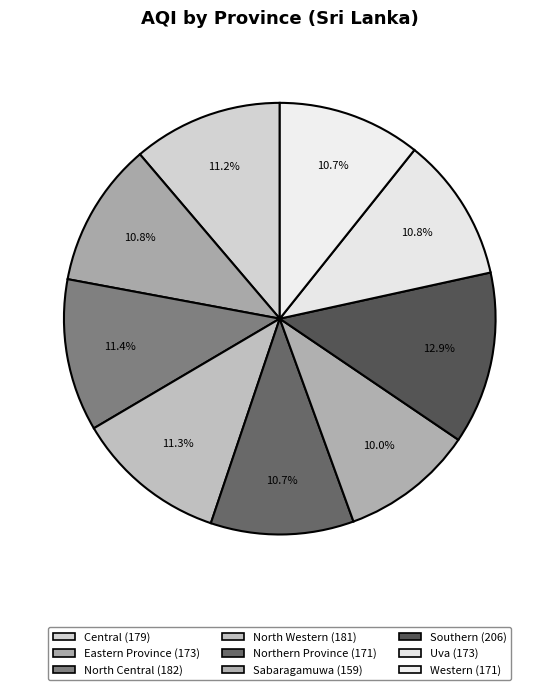

What percentage is NOT represented by Central?

88.8%